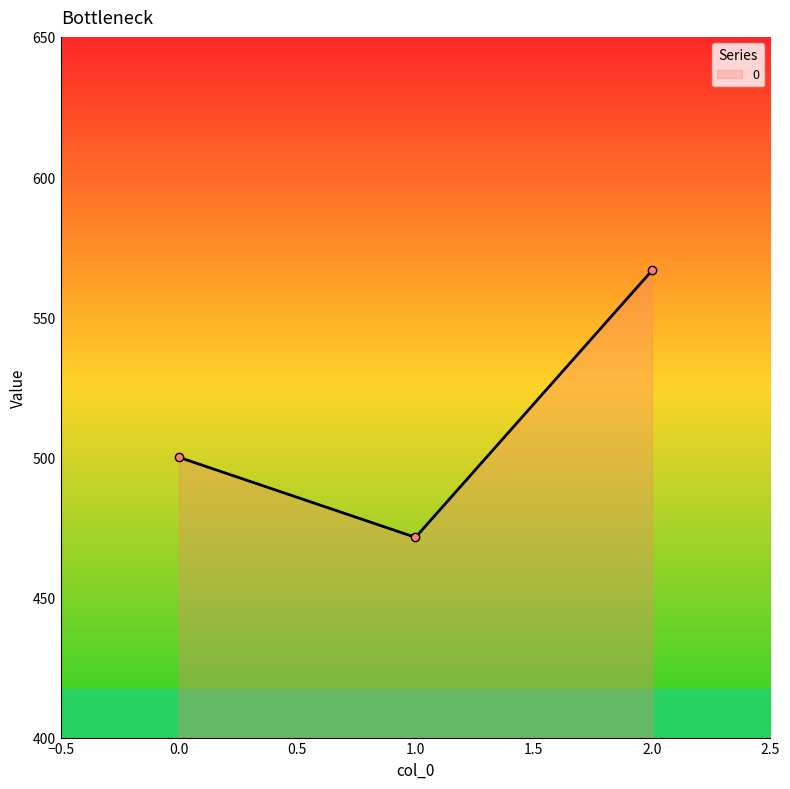

Rank the categories by value from lowest to highest.

1.0, 0.0, 2.0